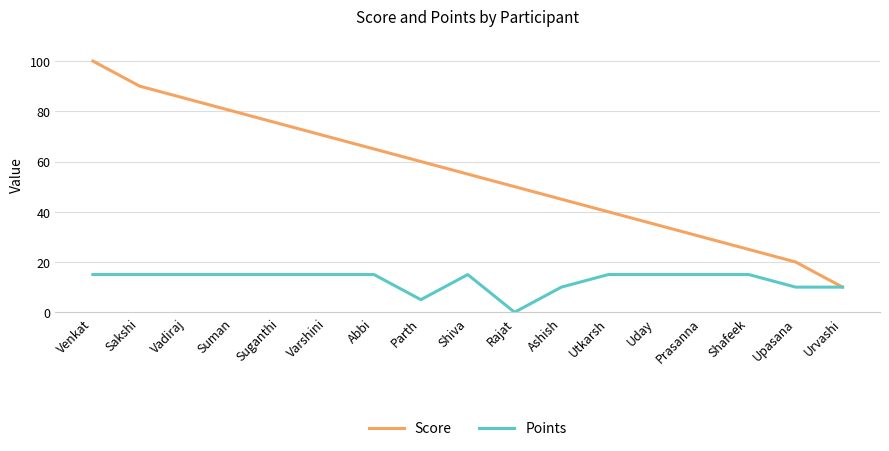

How many values in the Points series are below 15?

5